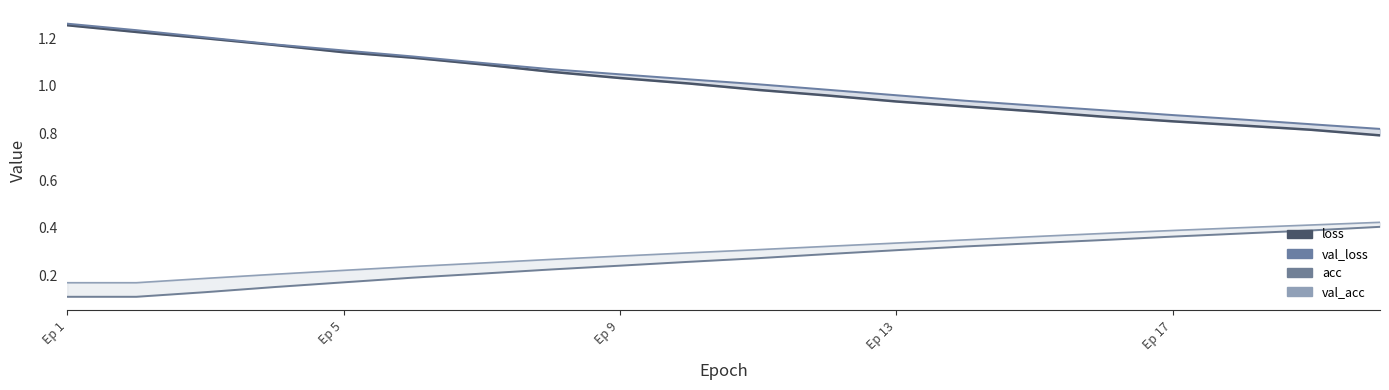

Which series has the largest range (max minus min)?

loss